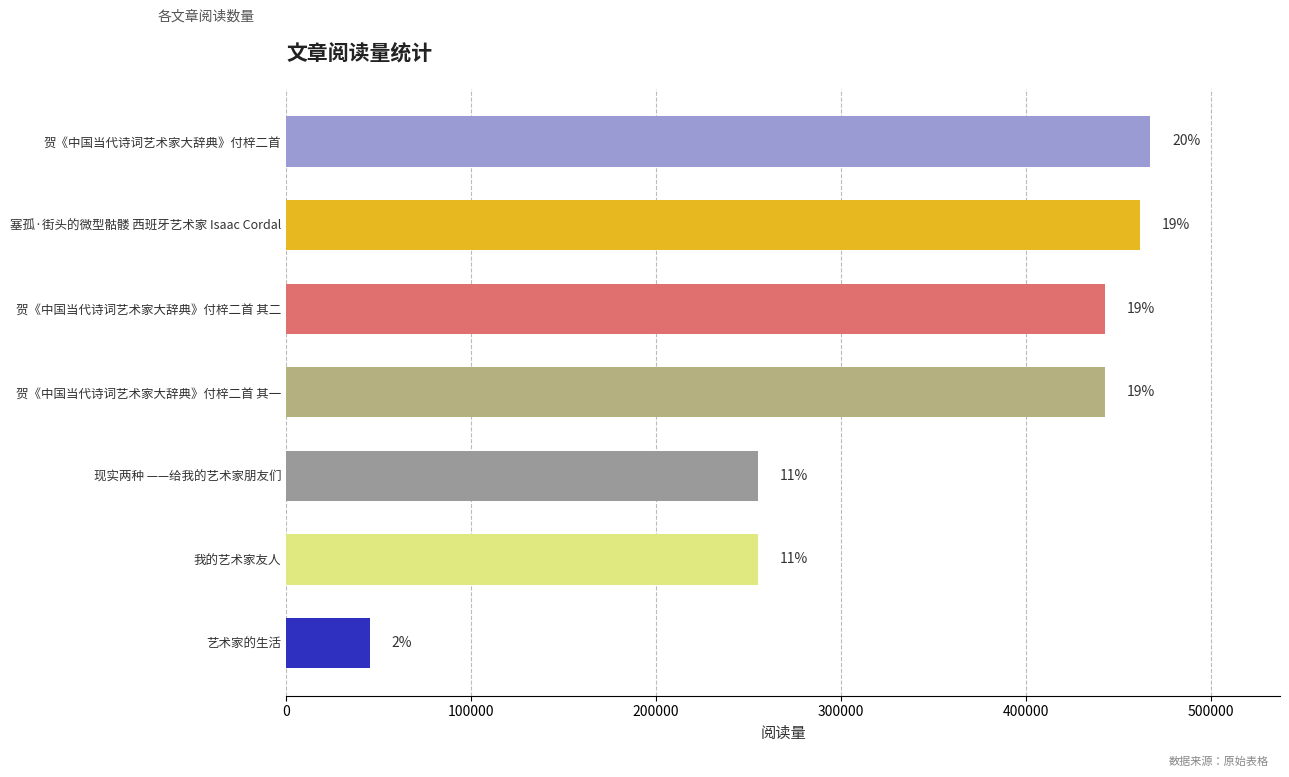

Are the bars horizontal?

Yes